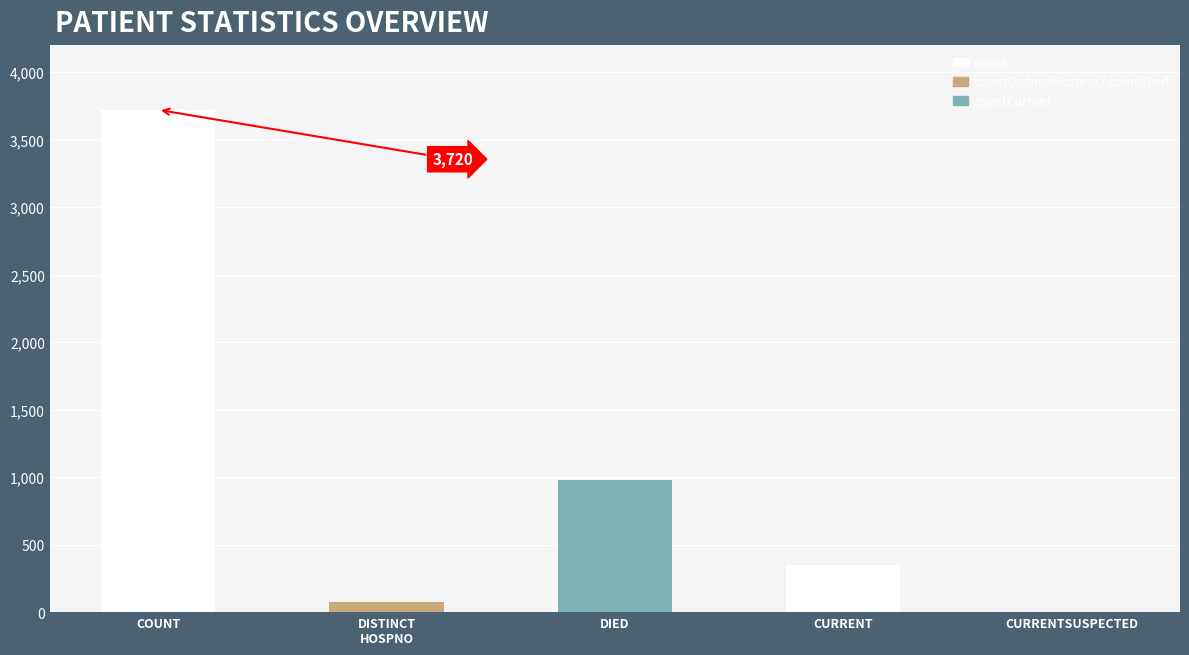

What is the change in value from DISTINCT
HOSPNO to CURRENT?

+276